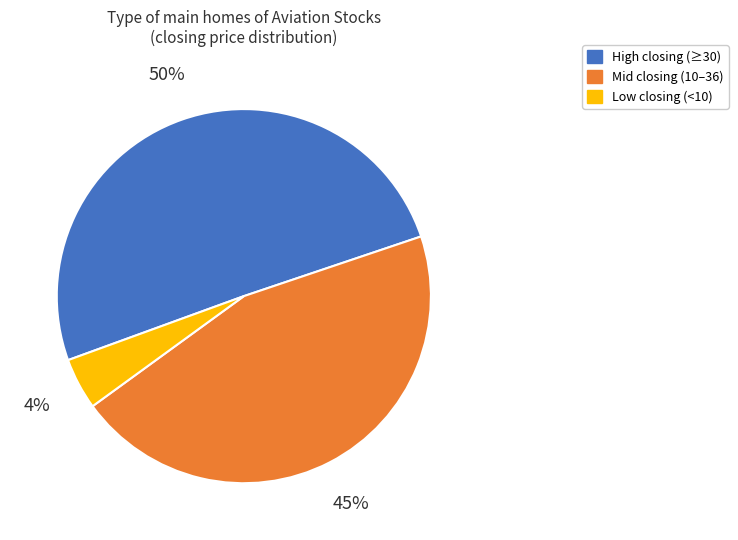

Rank the categories by value from lowest to highest.

Low closing (<10), Mid closing (10–36), High closing (≥30)